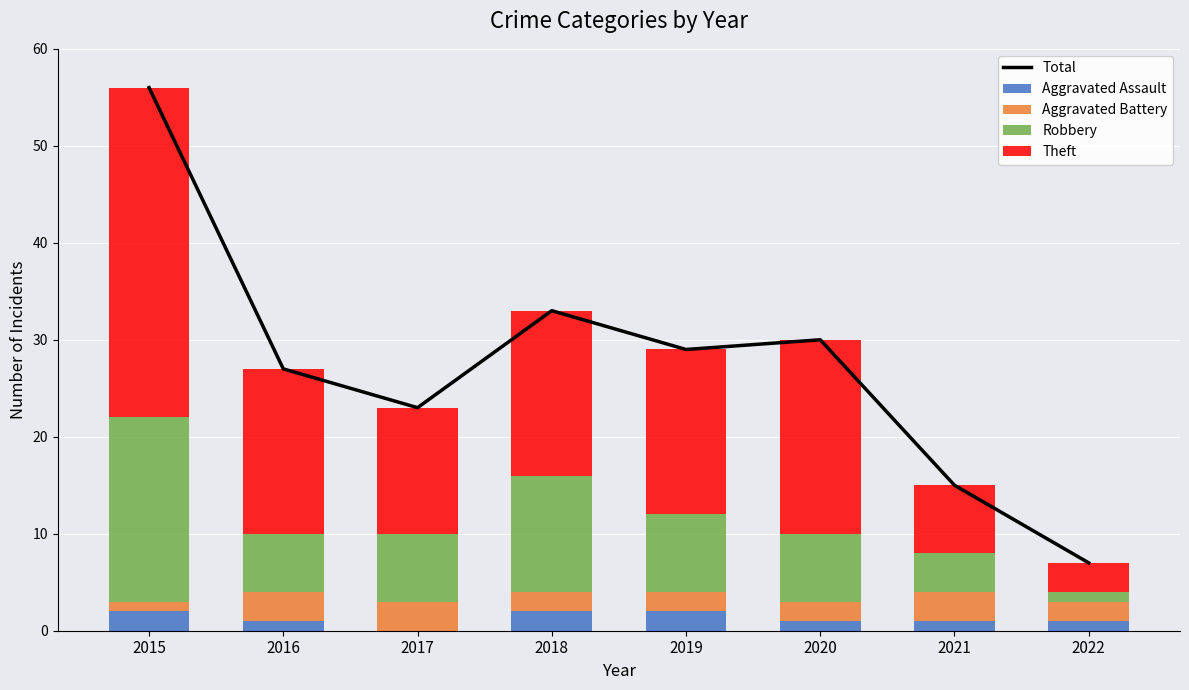

How many data points does each series have?

8